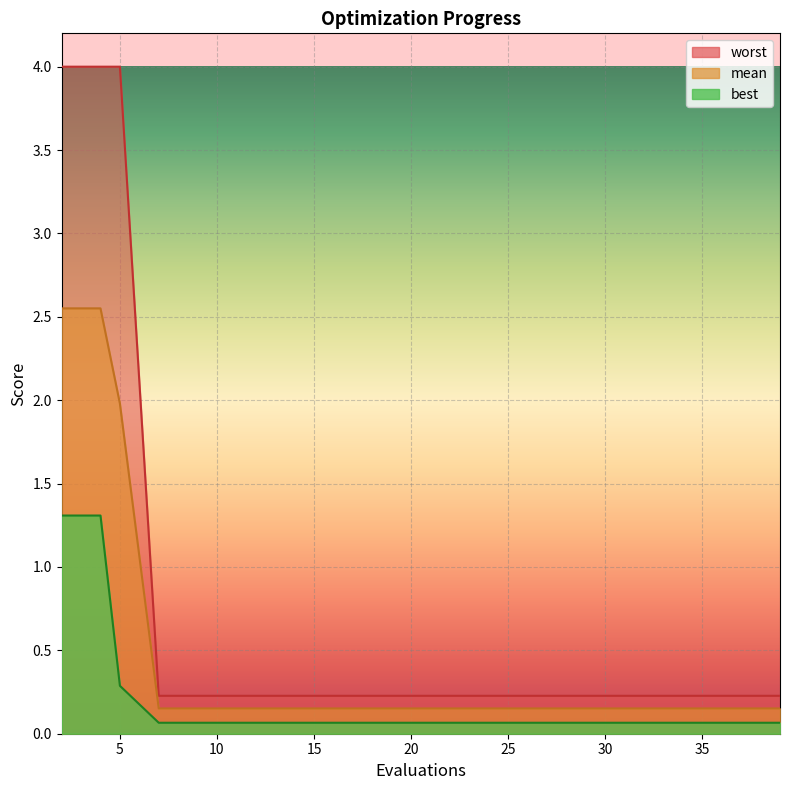

Which category has the highest value in the worst series?

2